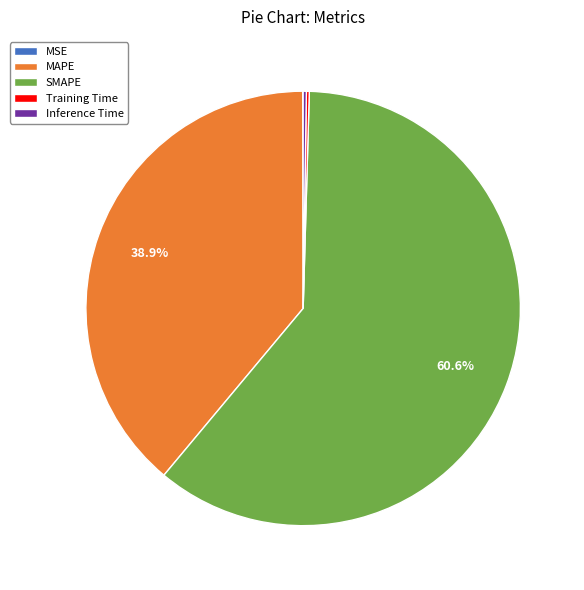

Which category accounts for the majority?

SMAPE